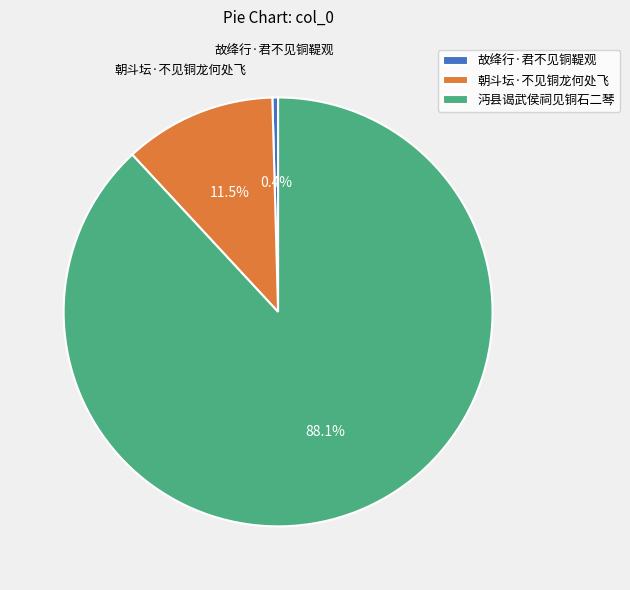

Is it true that 故绛行·君不见铜鞮观 is 0% of the pie?

True